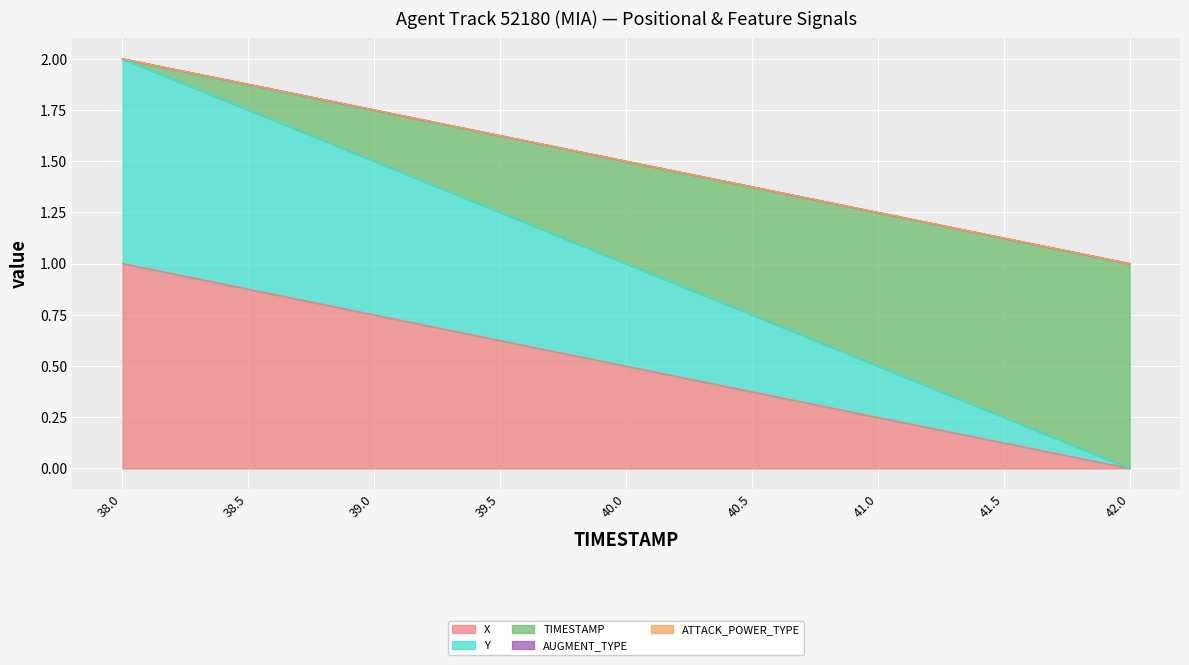

Is the value of TIMESTAMP at 41.0 greater than the value of Y at 38.5?

No